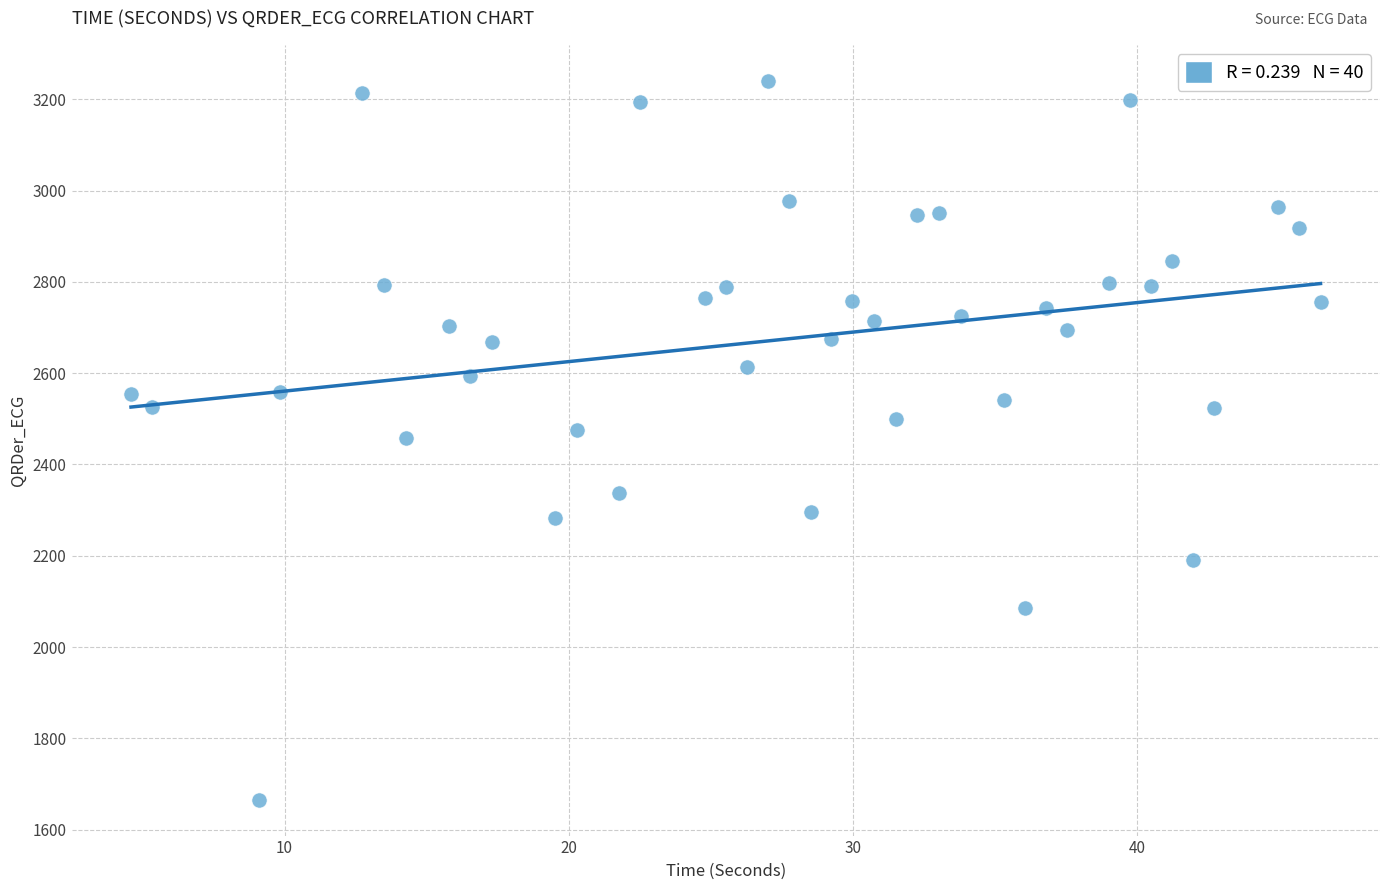

What is the range of Y values (max minus min)?

1574.3